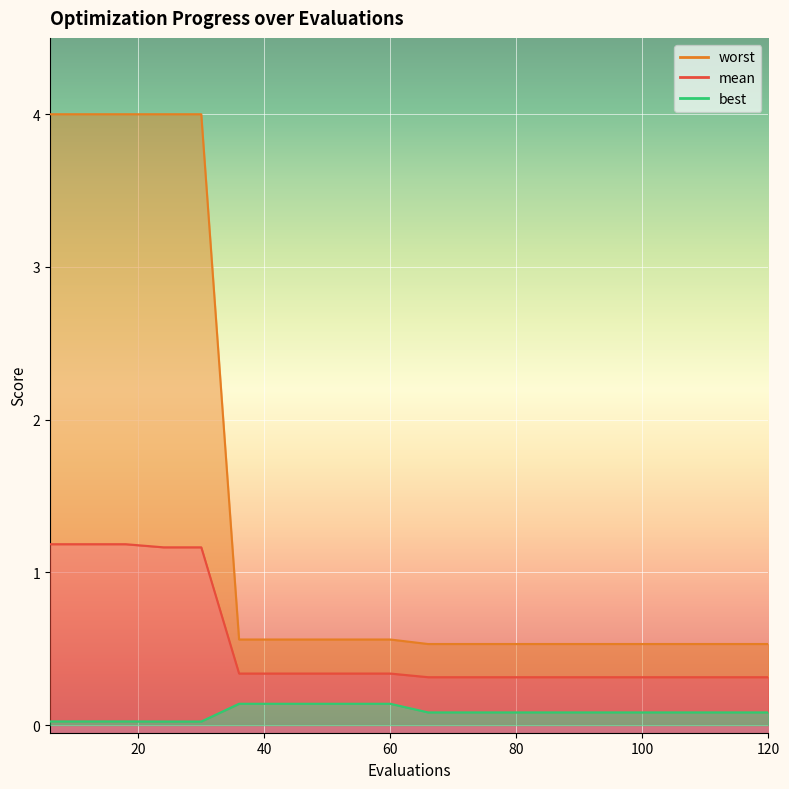

Where is best nearest to the value 0?

24